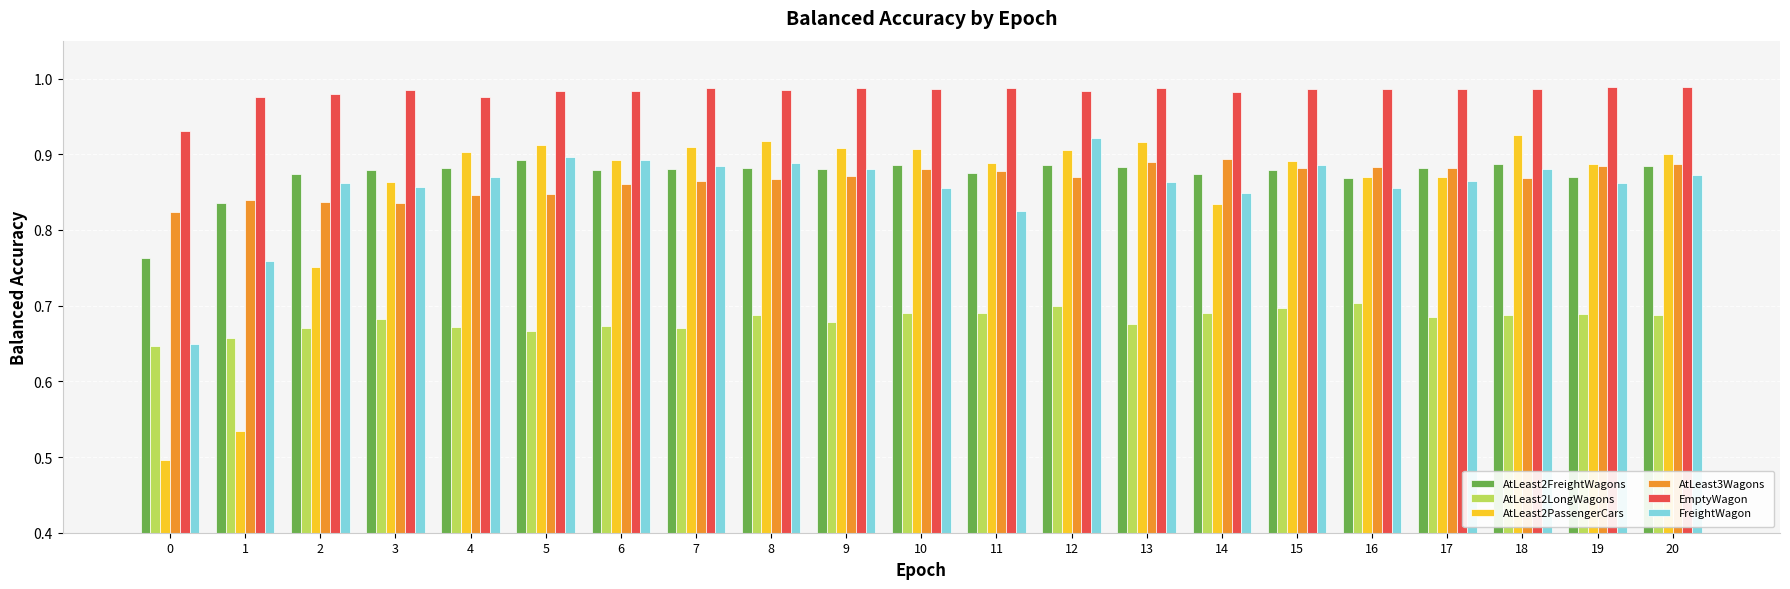

What is the sum of the AtLeast2FreightWagons values at 7 and 6?

1.8